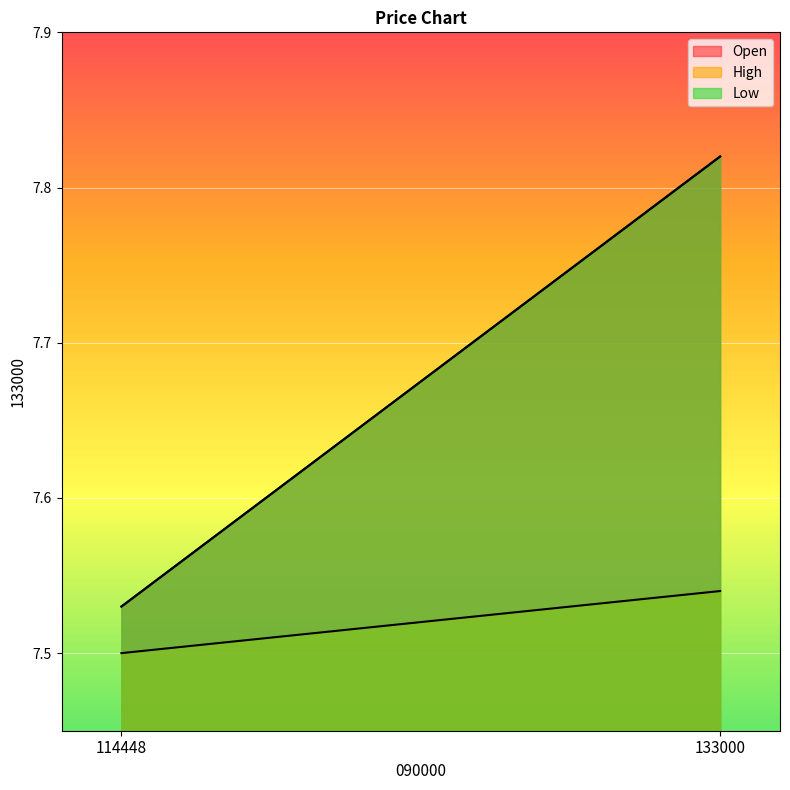

What is the average value of the Low series?

7.7